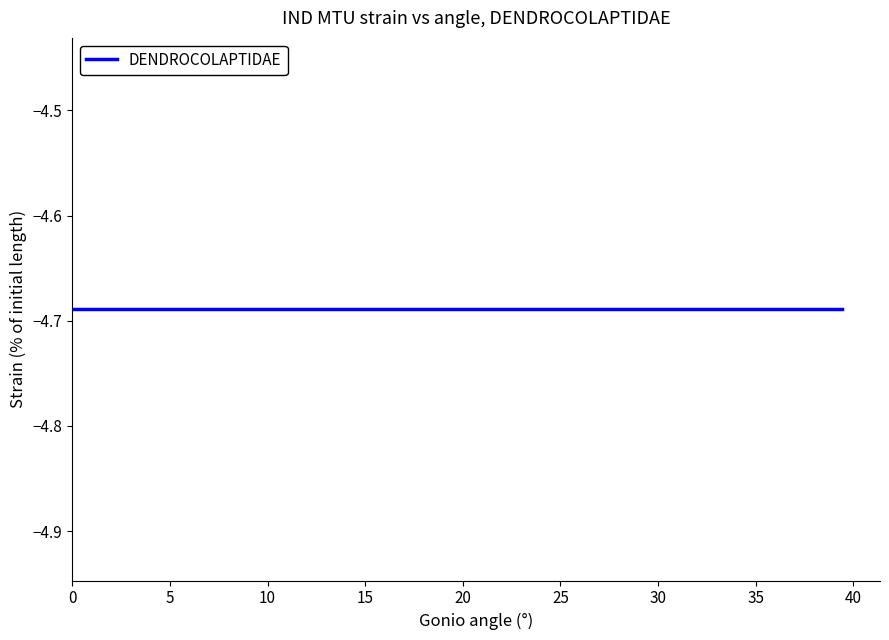

Between 29 and 35, which series saw the biggest shift?

DENDROCOLAPTIDAE